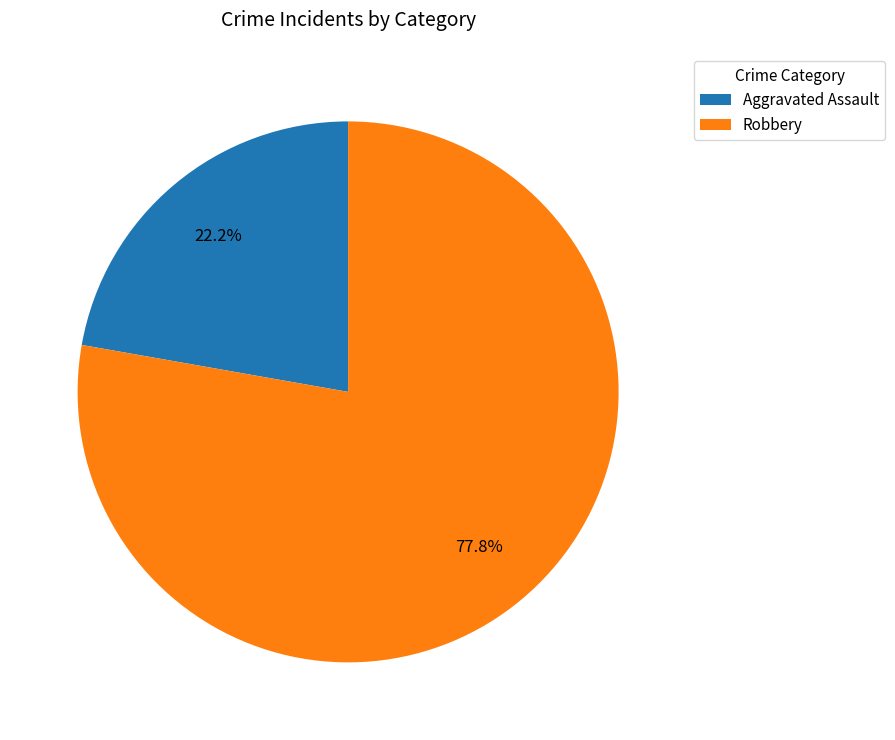

Rank the categories by value from highest to lowest.

Robbery, Aggravated Assault